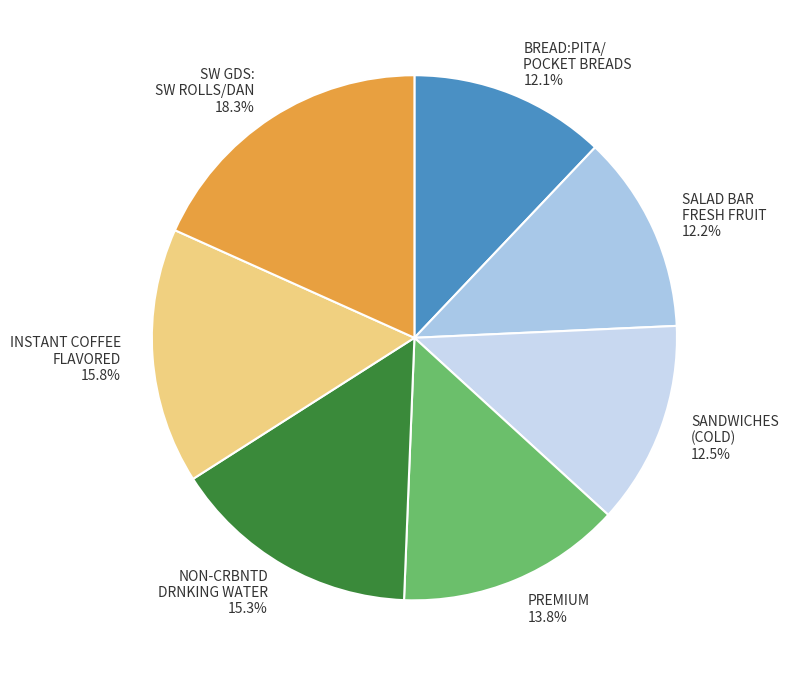

Does any single category account for the majority?

No